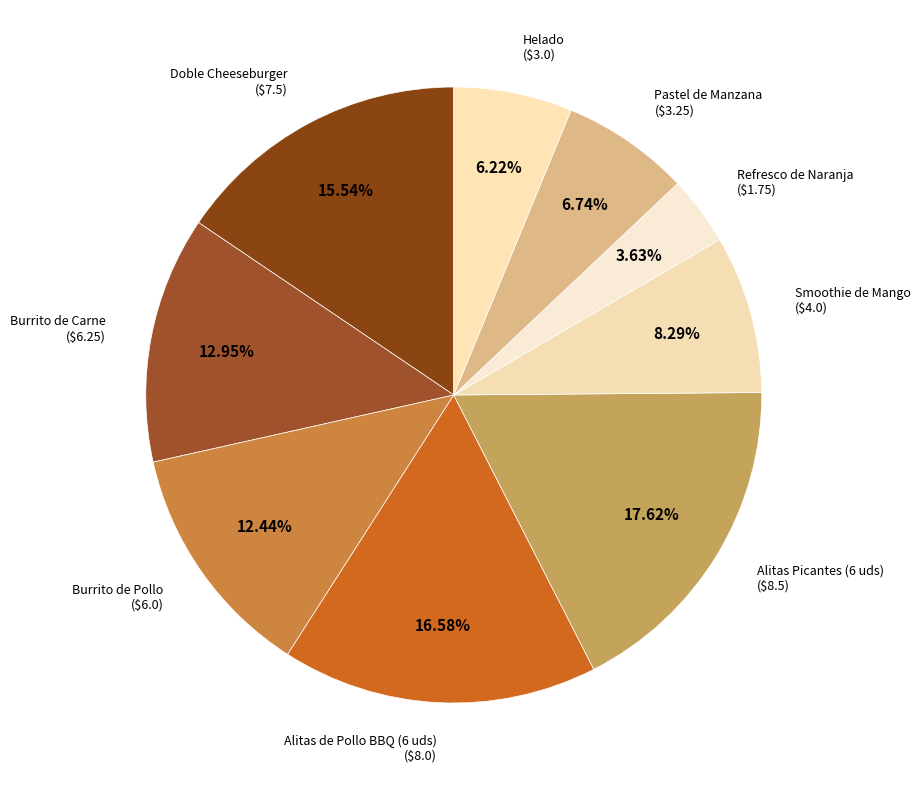

To the nearest percent, what is the combined percentage of Doble Cheeseburger and Smoothie de Mango?

24%